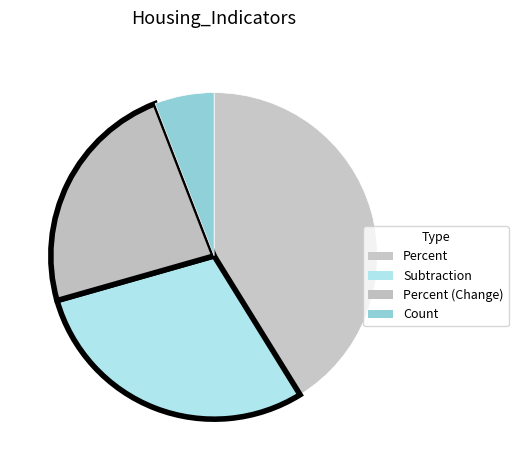

Is it true that Percent is 41% of the pie?

True